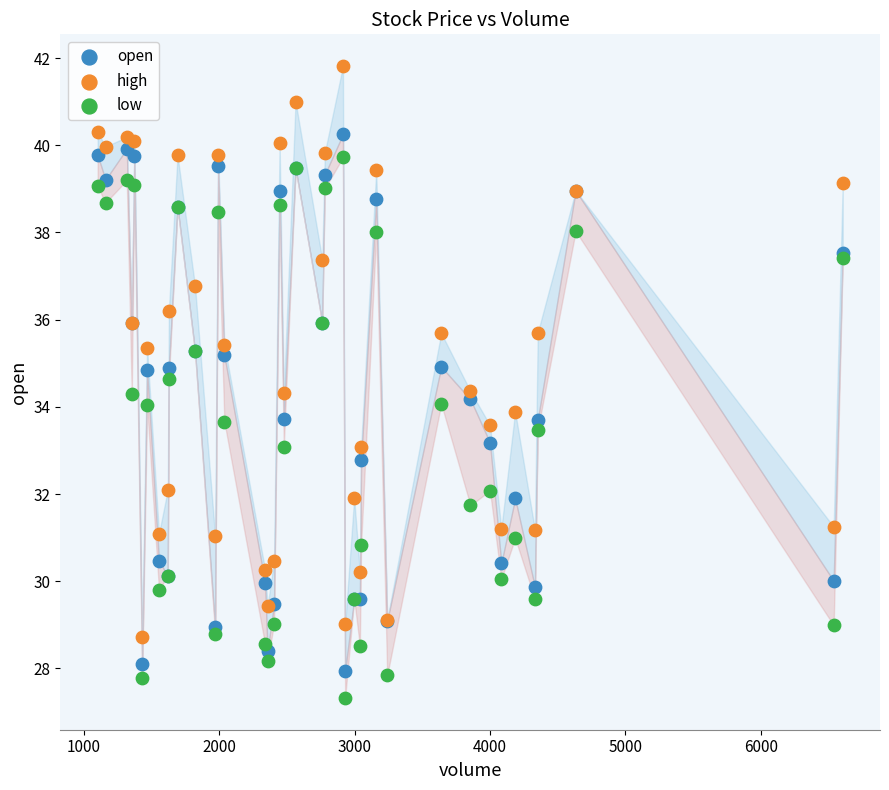

Which series has the largest Y range (max minus min)?

high